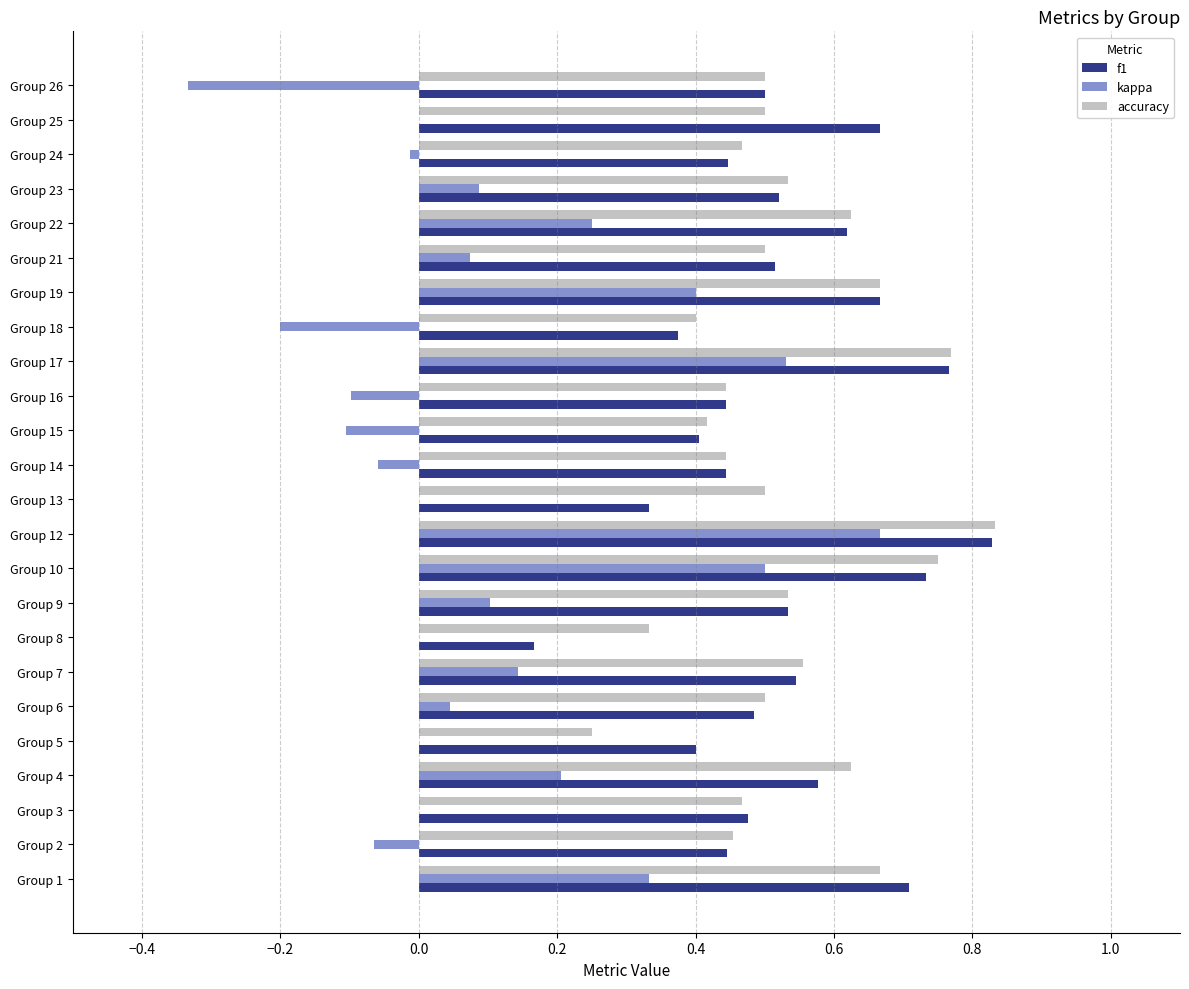

What is the sum of the f1 values at Group 25 and Group 3?

1.1